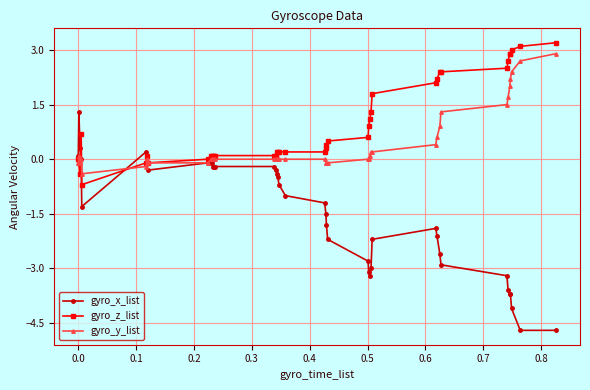

True or false: gyro_x_list has more than 2 interior local peaks.

True